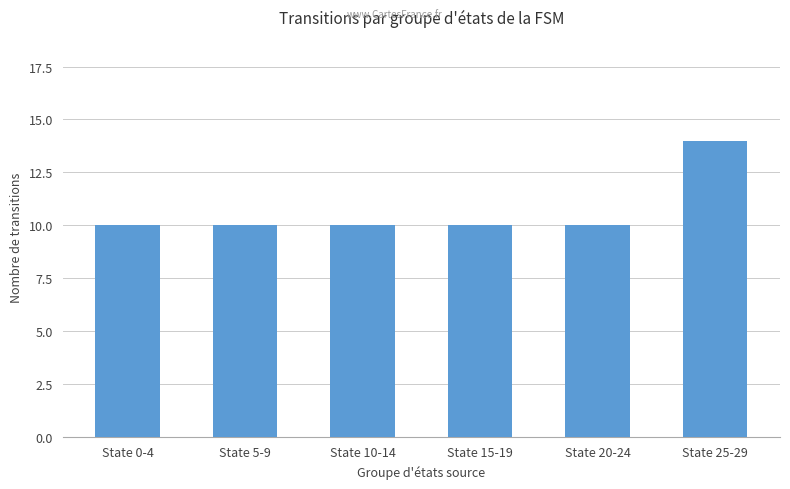

Which label corresponds to the largest value in the chart?

State 25-29